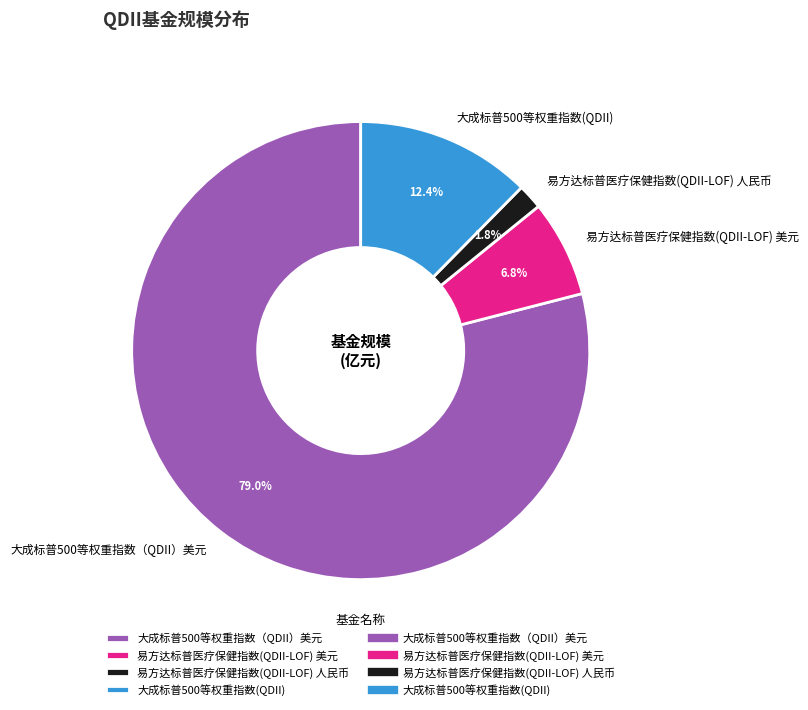

To the nearest percent, what percentage of the pie is 易方达标普医疗保健指数(QDII-LOF) 人民币?

2%